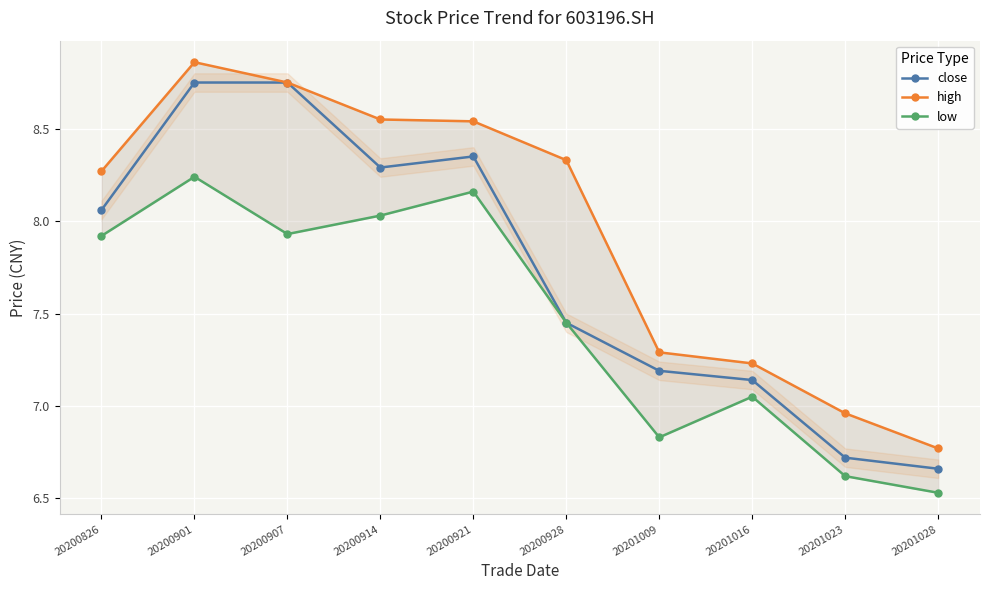

Does the chart display data point markers on the line(s)?

Yes